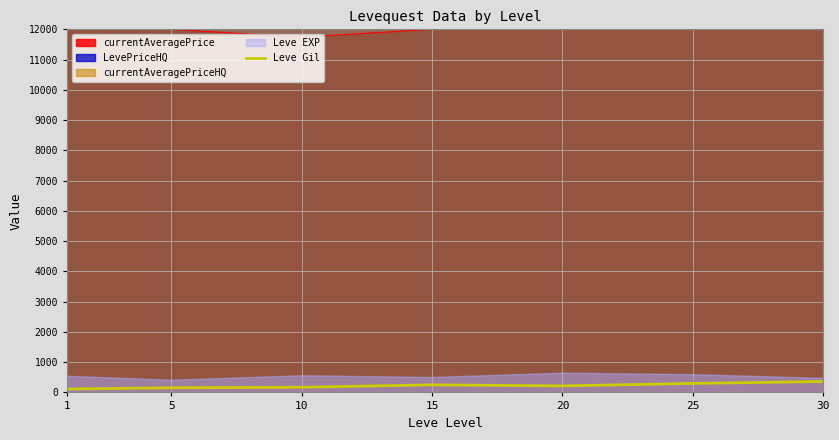

Reading left to right, what are all the values shown in this chart?

1=112.4	5=152.3	10=170.7	15=249.7	20=214.2	25=297.3	30=361.0